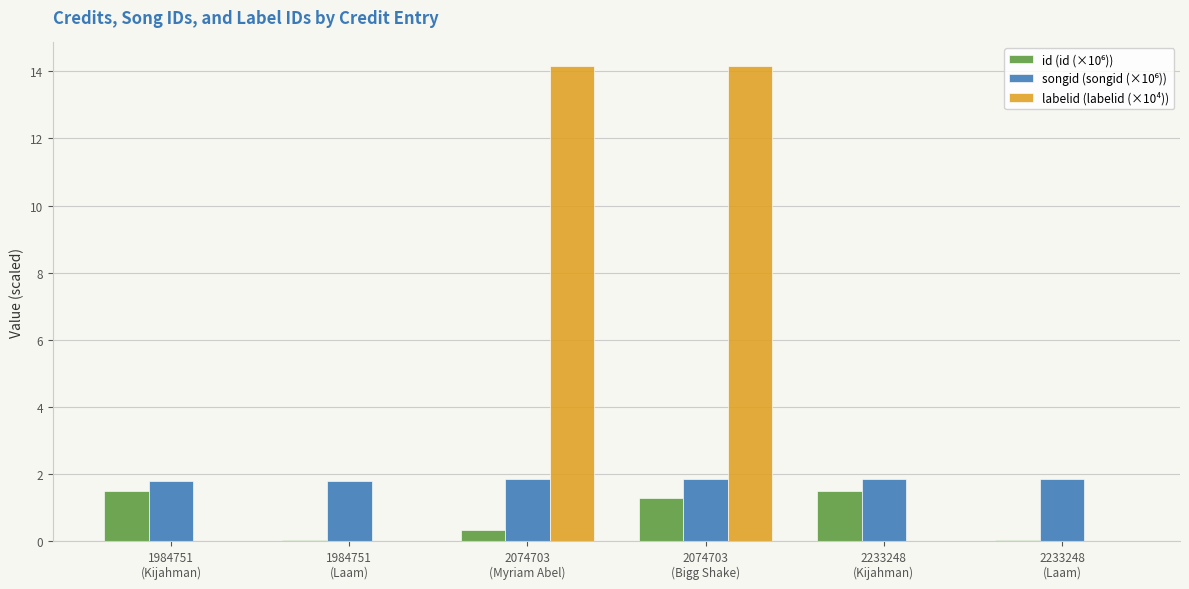

Are the bars horizontal?

No